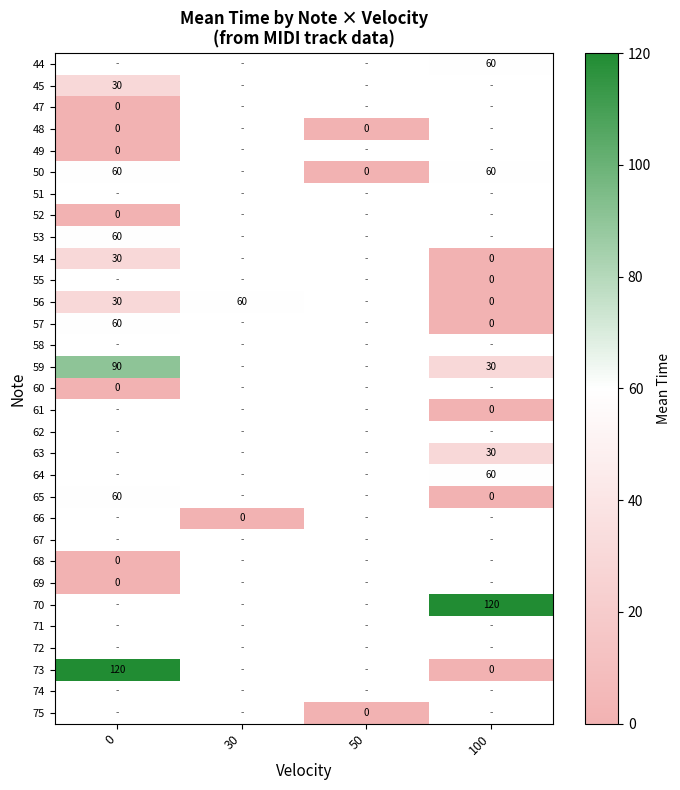

True or false: 56 has a value of 30 at 30.

False